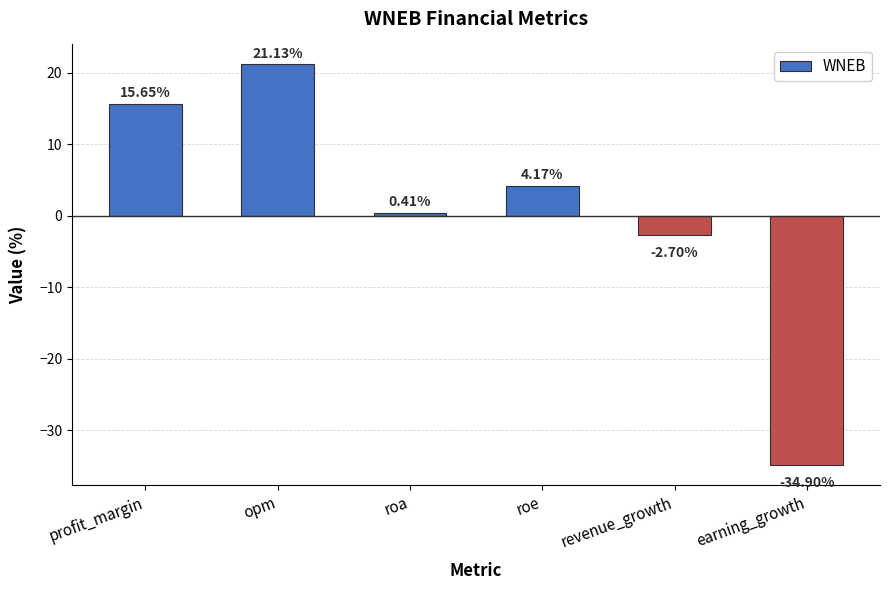

What is the maximum value shown in the chart?

21.1